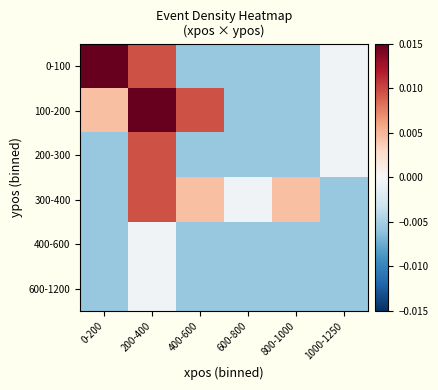

At 200-400, list the series in order from smallest to largest.

400-600, 600-1200, 0-100, 200-300, 300-400, 100-200